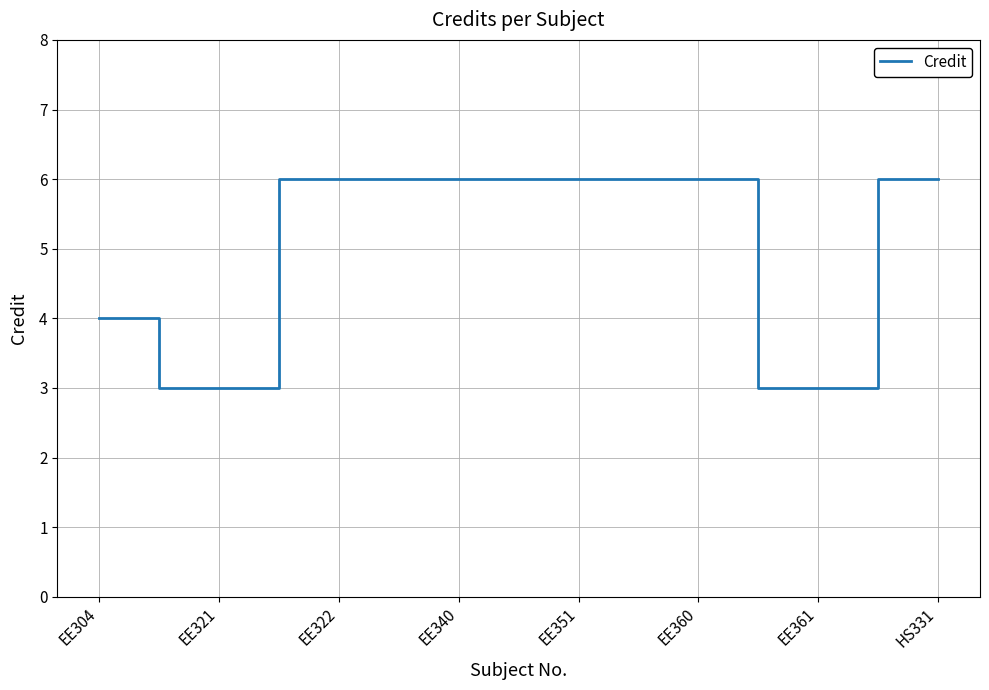

Reading right to left, transcribe all the data shown in this chart.

6	3	6	6	6	6	3	4